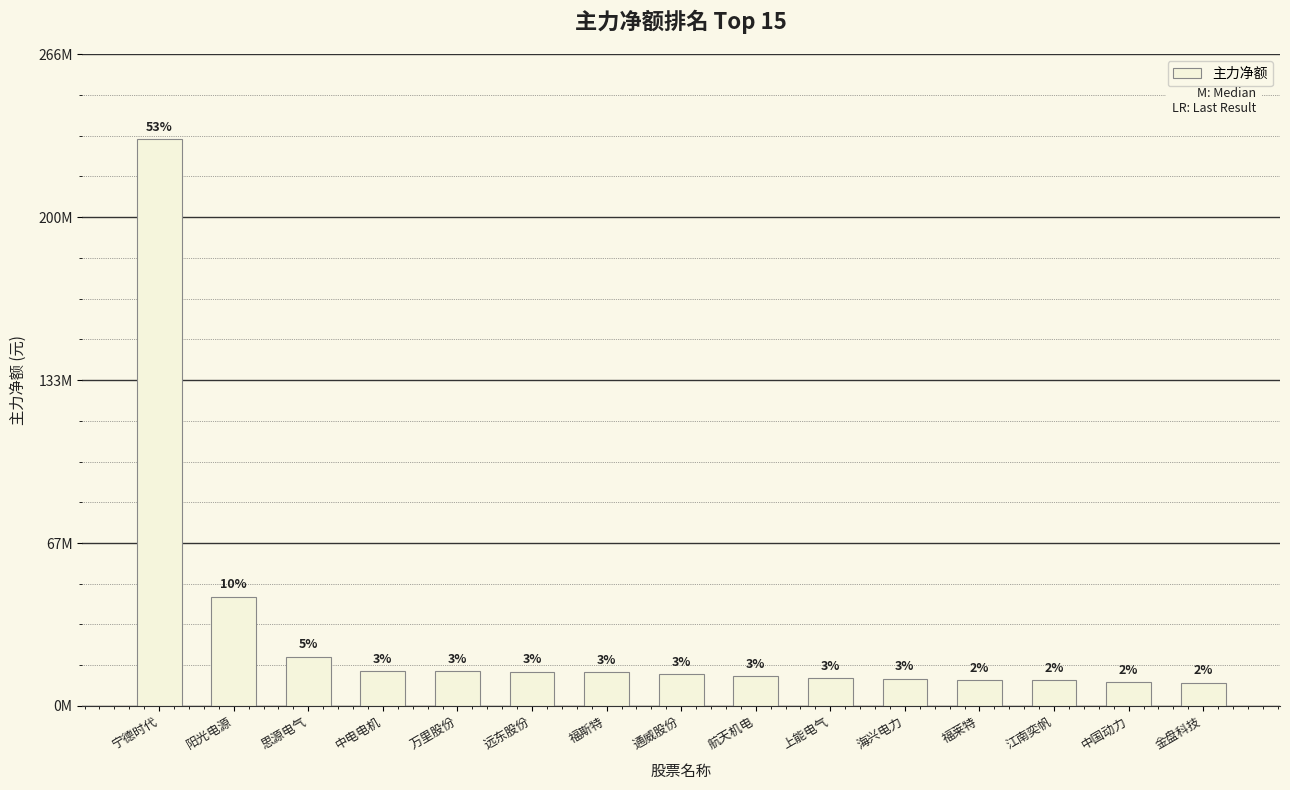

Where is the data nearest to the value 120422703?

阳光电源